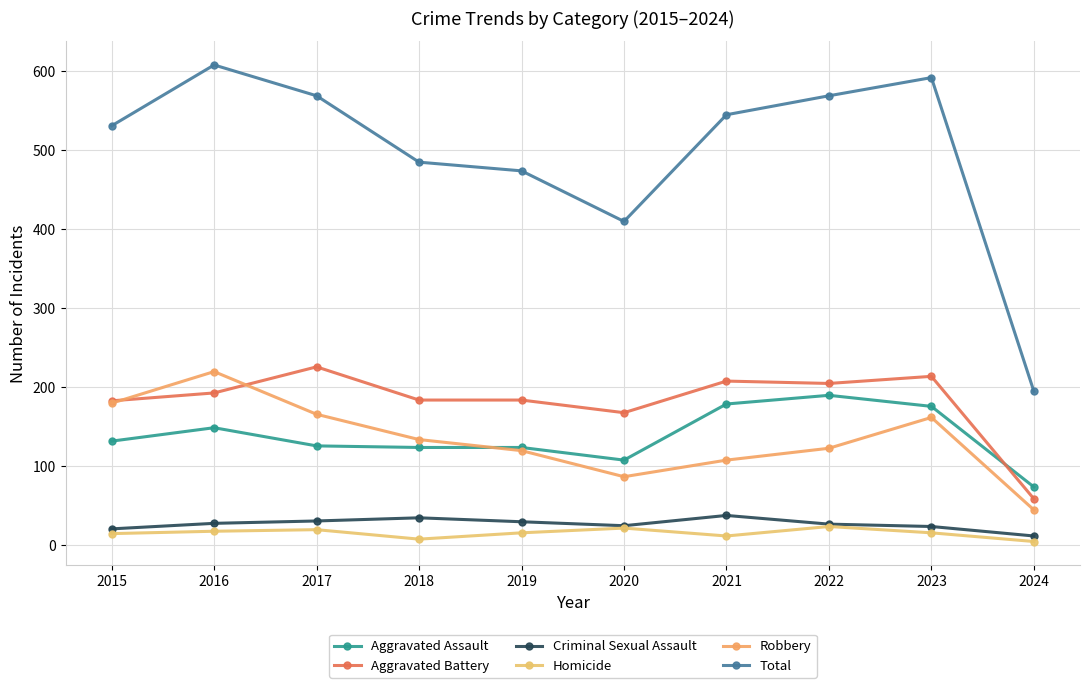

At how many categories does at least one series exceed 80?

10